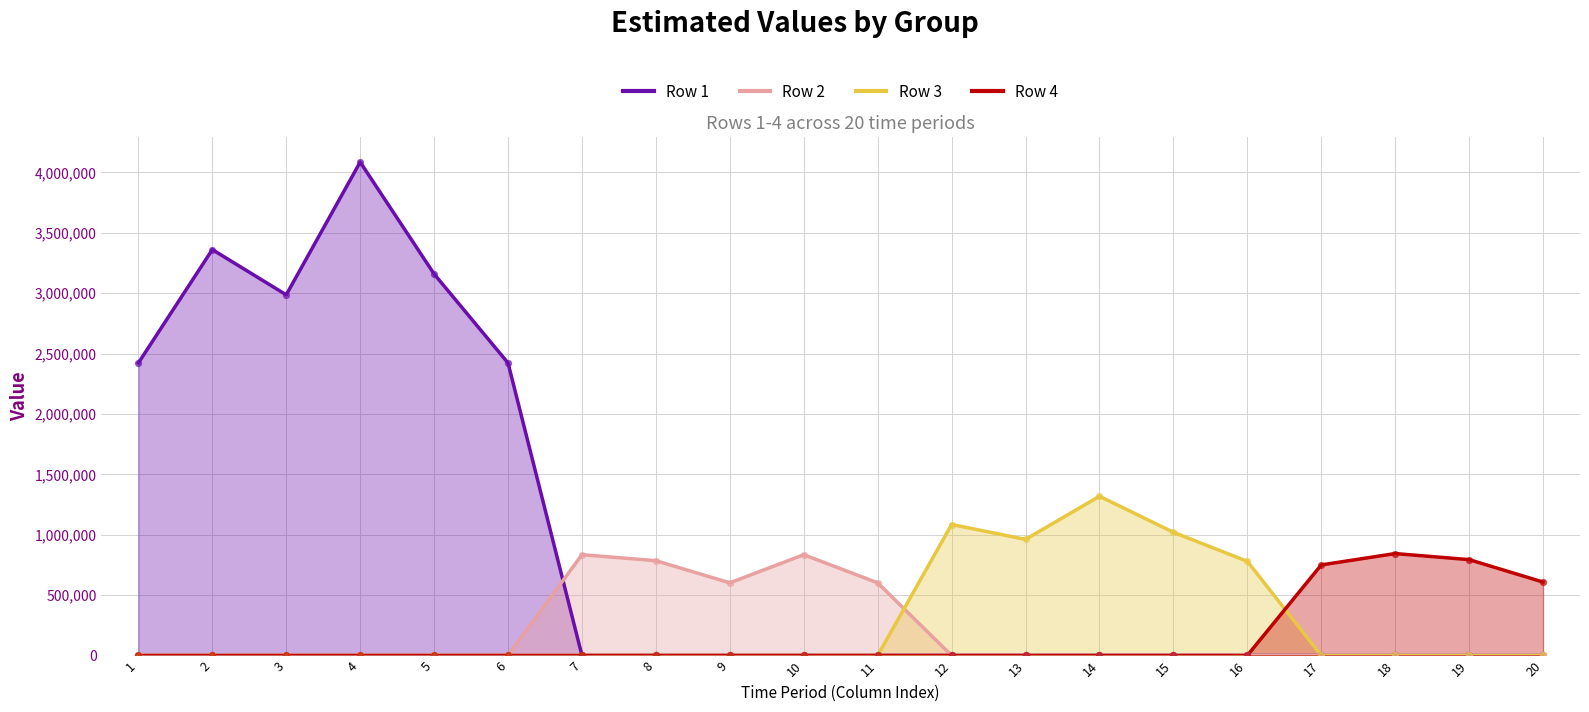

At how many categories does at least one series exceed 3215038?

2